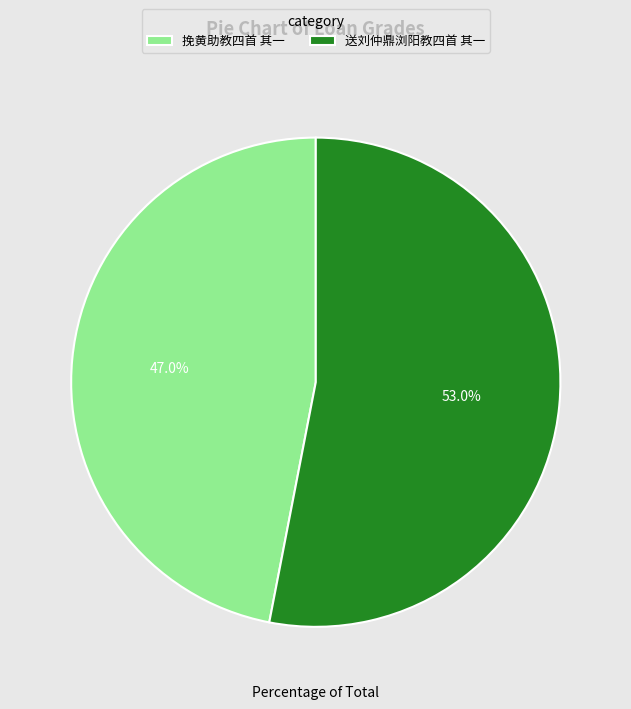

True or false: 送刘仲鼎浏阳教四首 其一 accounts for 60% of the total.

False